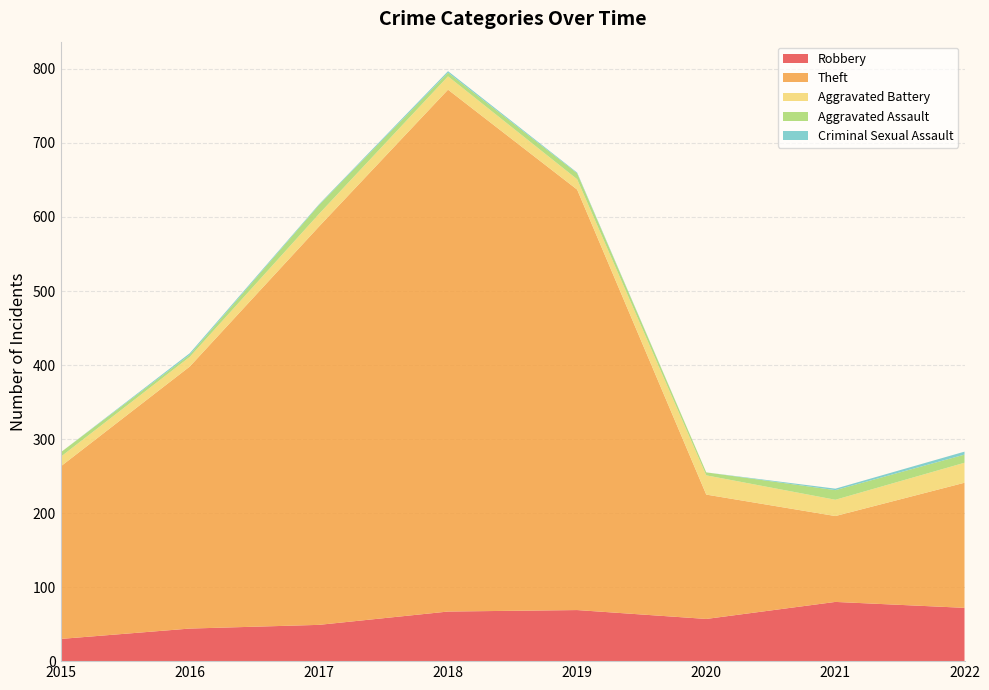

Reading left to right, transcribe all the data shown in this chart.

Robbery: 2015=30	2016=44	2017=49	2018=67	2019=69	2020=57	2021=80	2022=72
Theft: 2015=233	2016=354	2017=538	2018=705	2019=568	2020=168	2021=116	2022=169
Aggravated Battery: 2015=13	2016=13	2017=17	2018=18	2019=14	2020=26	2021=22	2022=27
Aggravated Assault: 2015=6	2016=3	2017=12	2018=5	2019=8	2020=4	2021=13	2022=11
Criminal Sexual Assault: 2015=0	2016=2	2017=1	2018=2	2019=1	2020=0	2021=2	2022=4